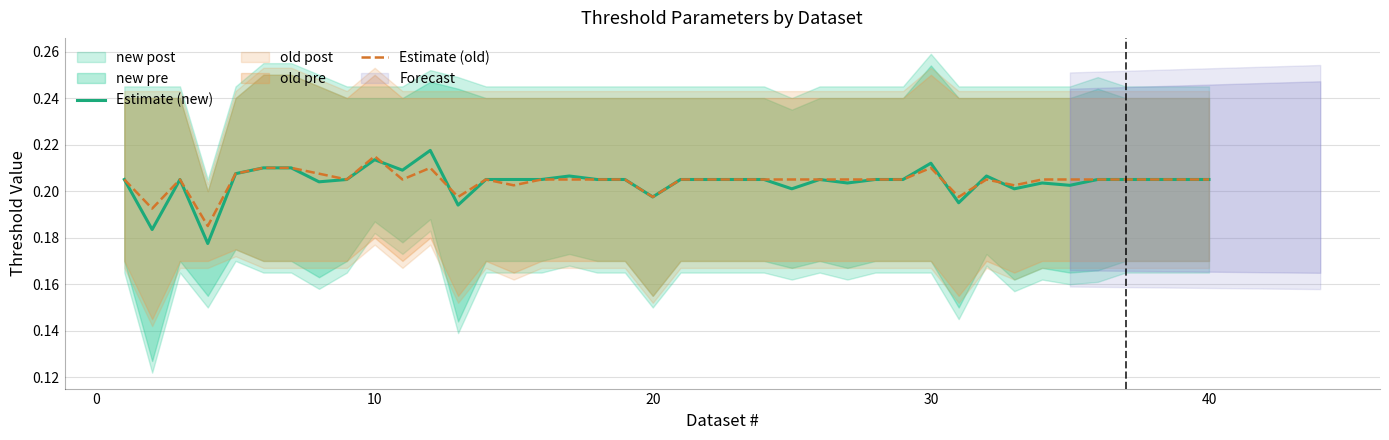

Which series has the widest spread of values?

Estimate (new)